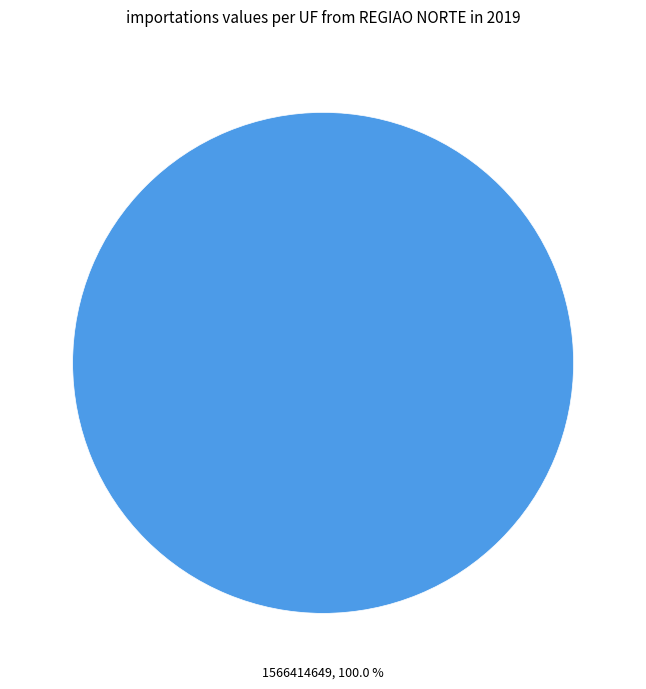

Is there a majority slice in this chart?

Yes